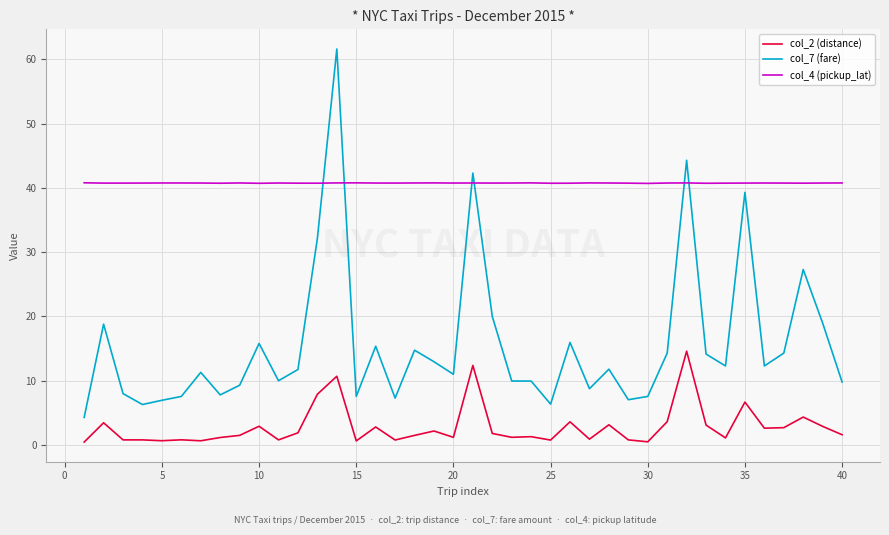

At how many categories does at least one series exceed 61?

1